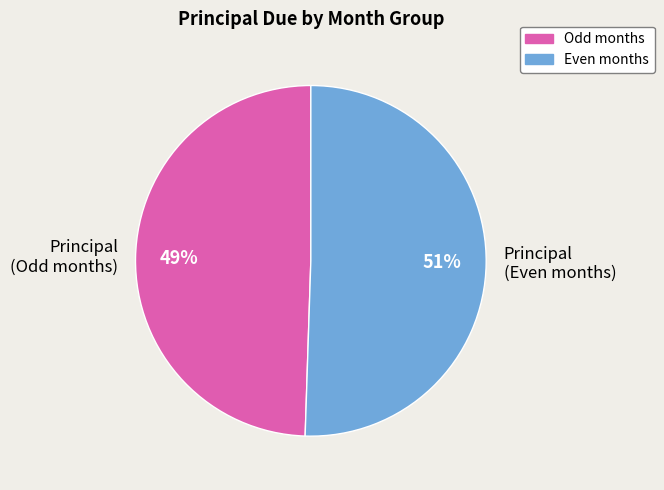

Is the sum of Principal (Odd months) and Principal (Even months) greater than half?

Yes